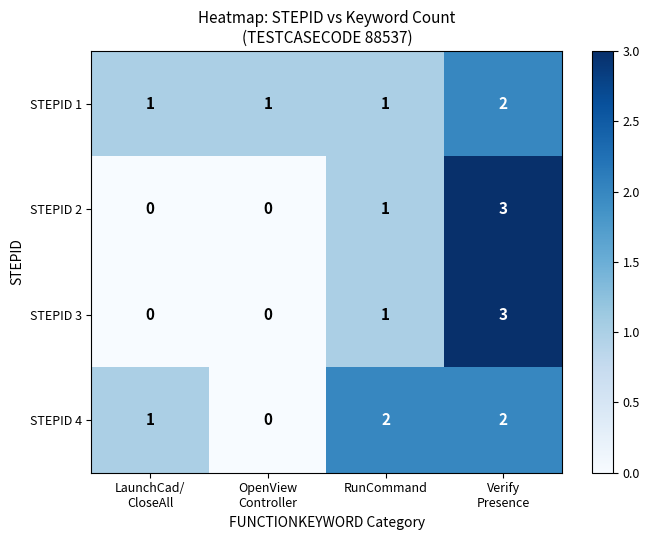

What is the total value across all series at RunCommand?

5